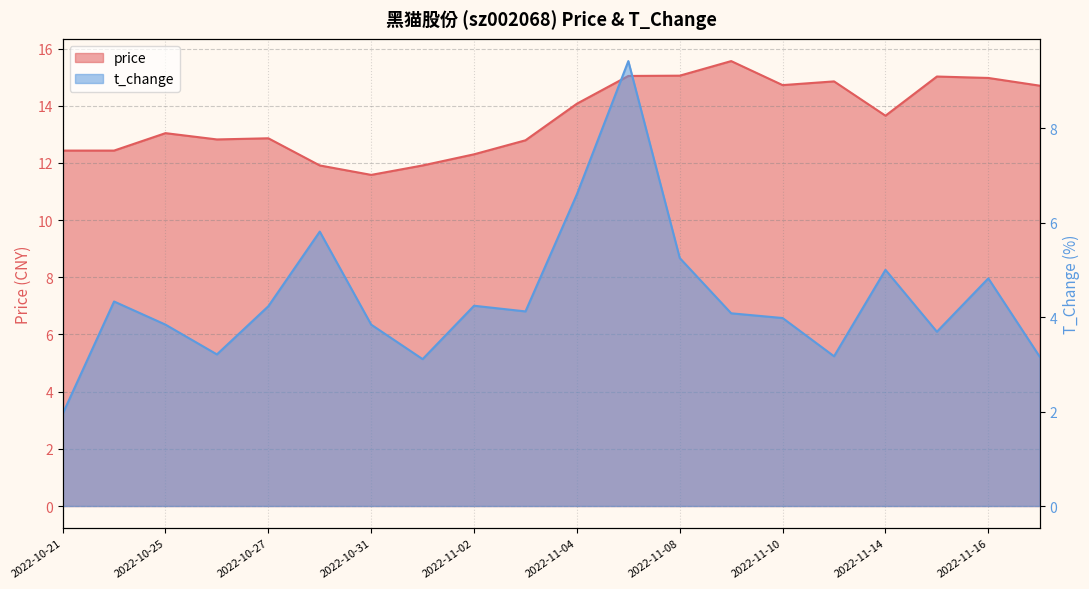

Rank the series by their maximum value, from highest to lowest.

price, t_change